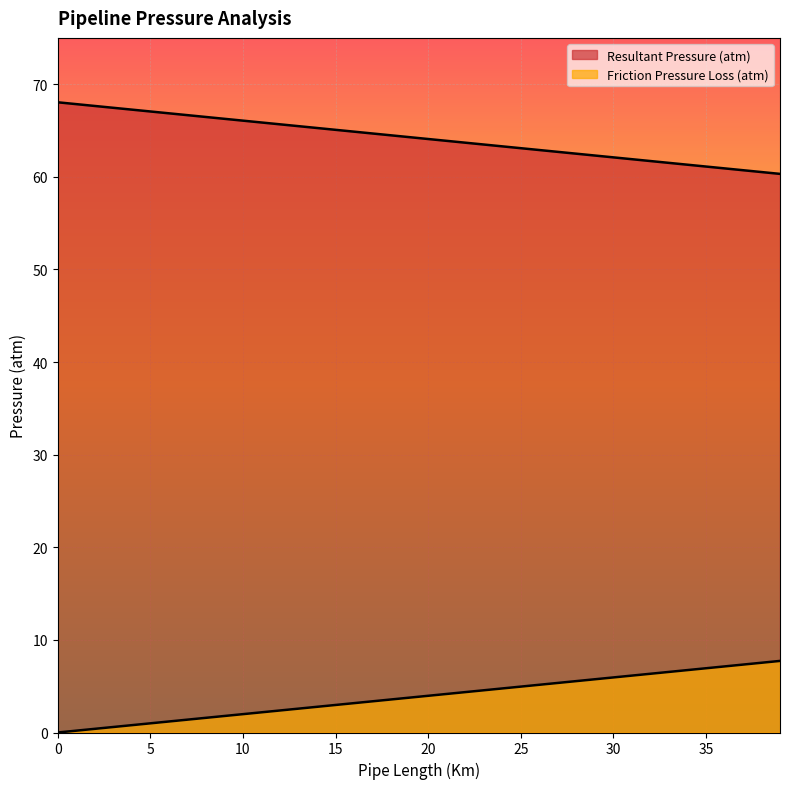

Which category has the highest value in the Friction Pressure Loss (atm) series?

39